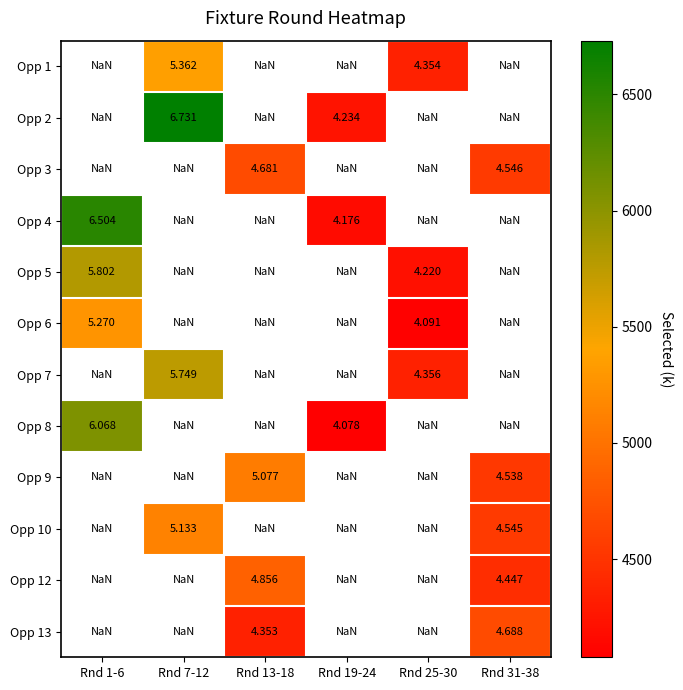

The Opp 6 series shows 2275.1 at Rnd 1-6. True or false?

False